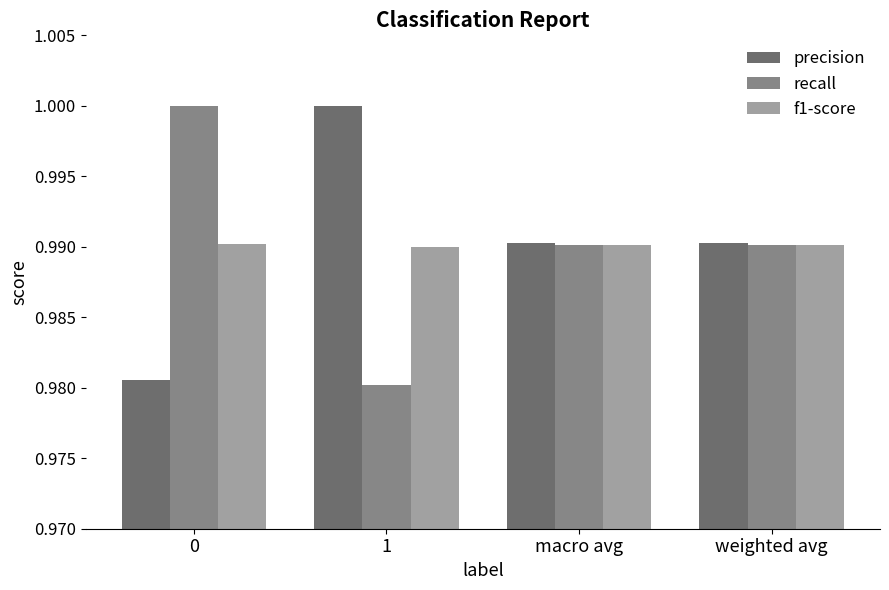

What is the highest value of the precision series?

1.0